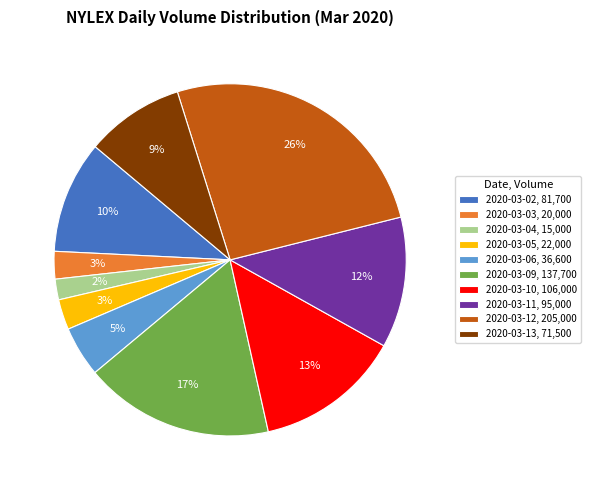

Which slice is the smallest?

2020-03-04